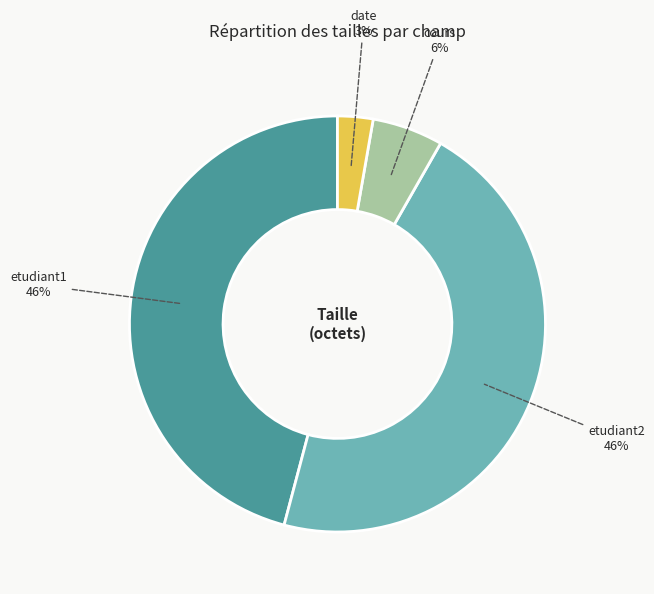

To the nearest percent, what is the average slice percentage?

25%